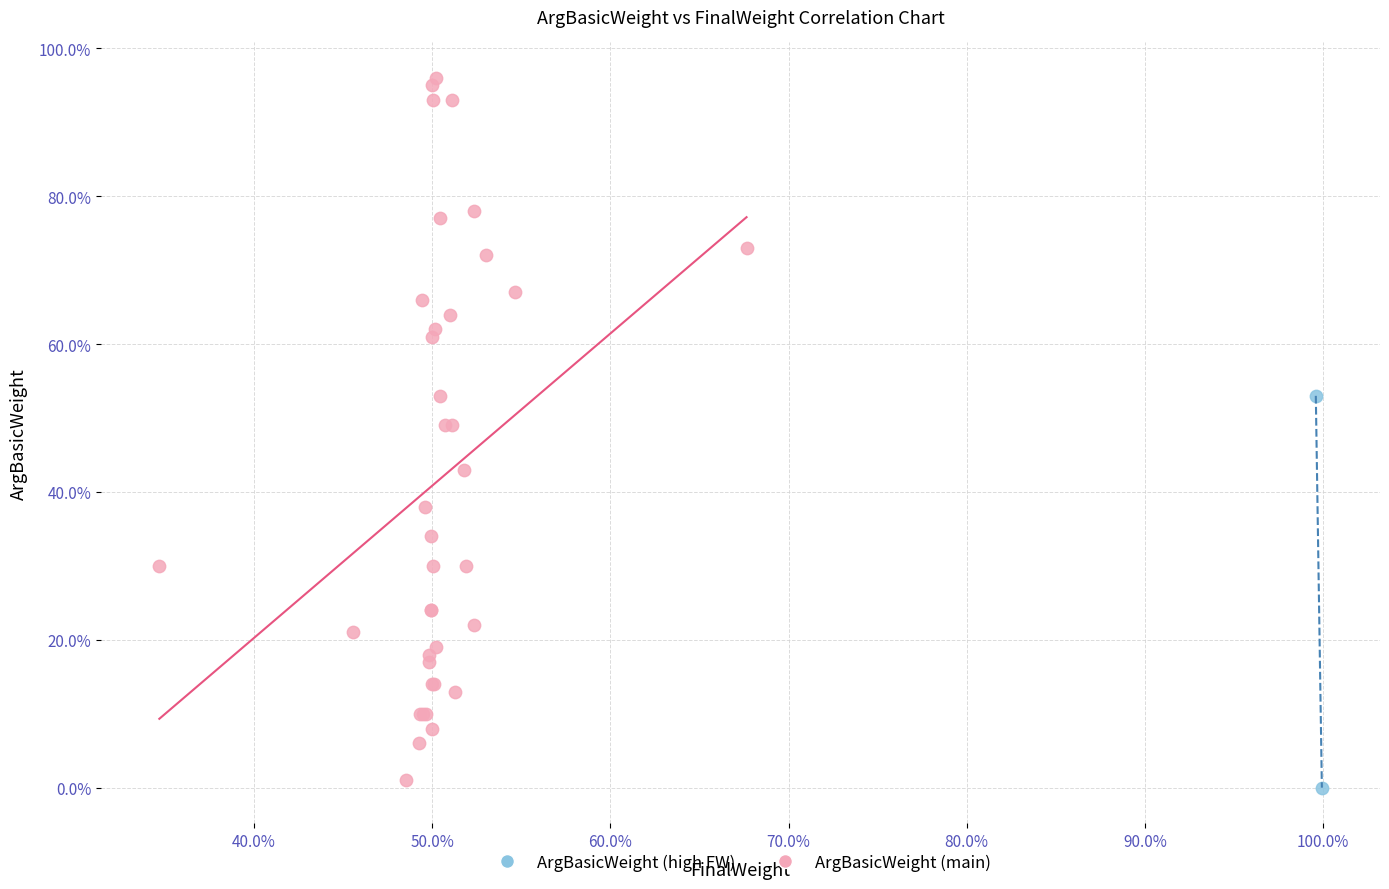

What are all the series names shown in the legend?

ArgBasicWeight (high FW), ArgBasicWeight (main)